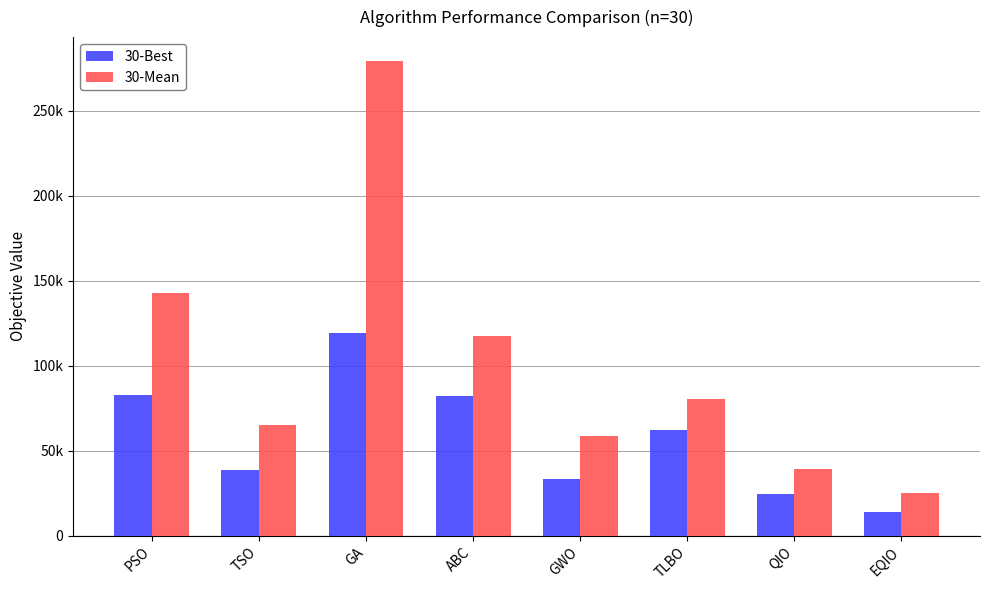

What is the label of the 4th bar from the right?

GWO